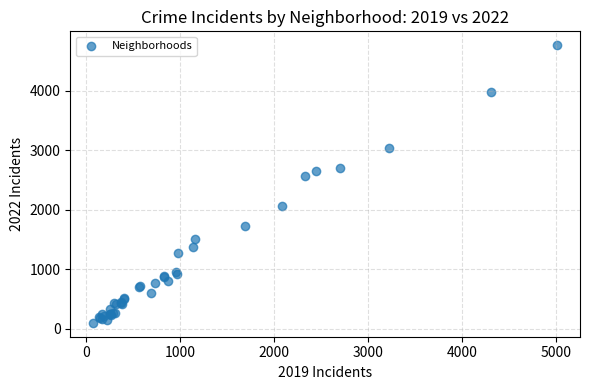

What Y value in the scatter plot is closest to 2430?

2566